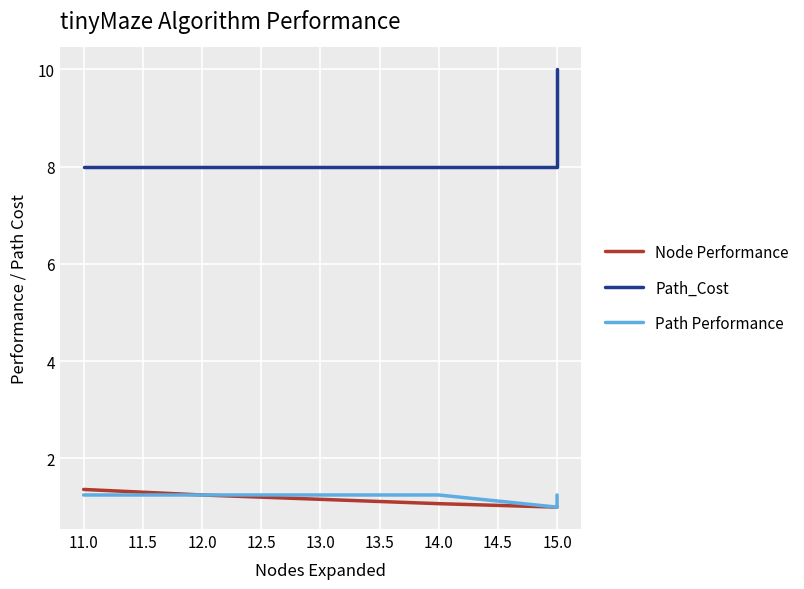

Which series has the widest spread of values?

Path_Cost